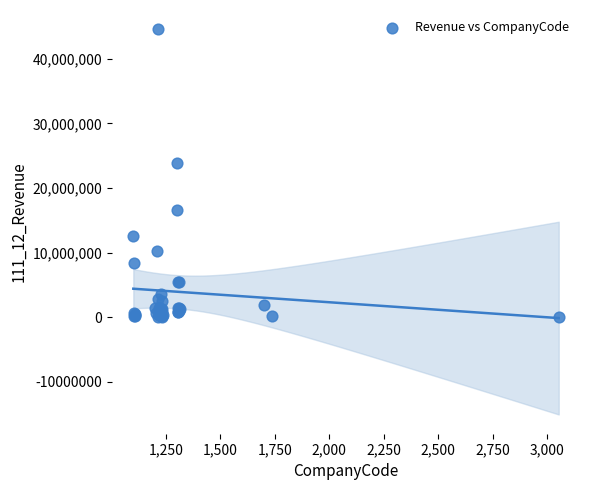

What Y value in the scatter plot is closest to 22283585?

23938601